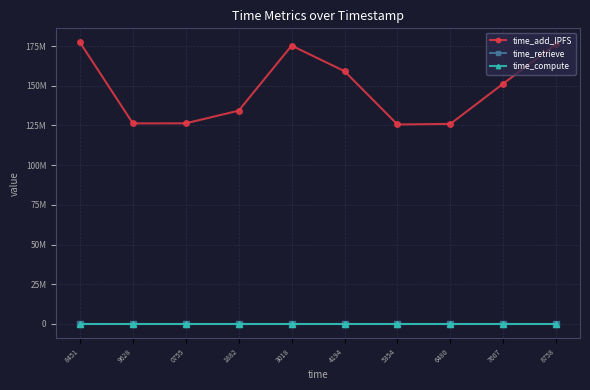

Is the value of time_add_IPFS at 5354 greater than the value of time_retrieve at 4194?

Yes